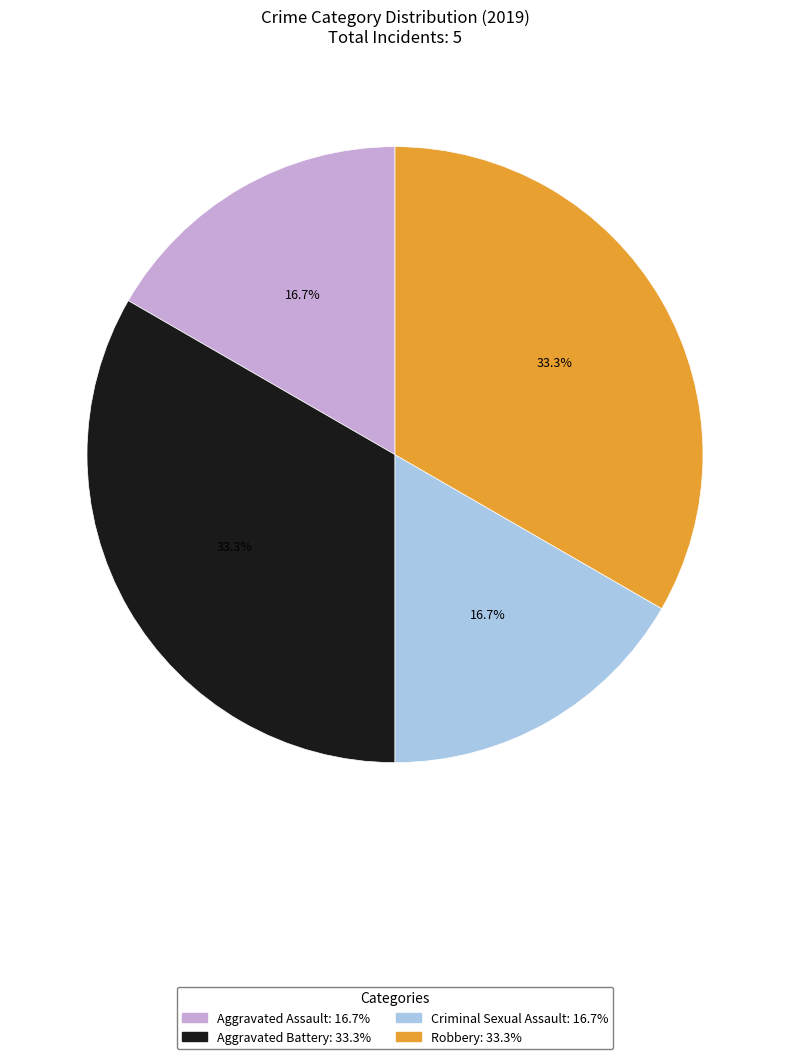

What portion of the pie excludes Criminal Sexual Assault?

83.3%